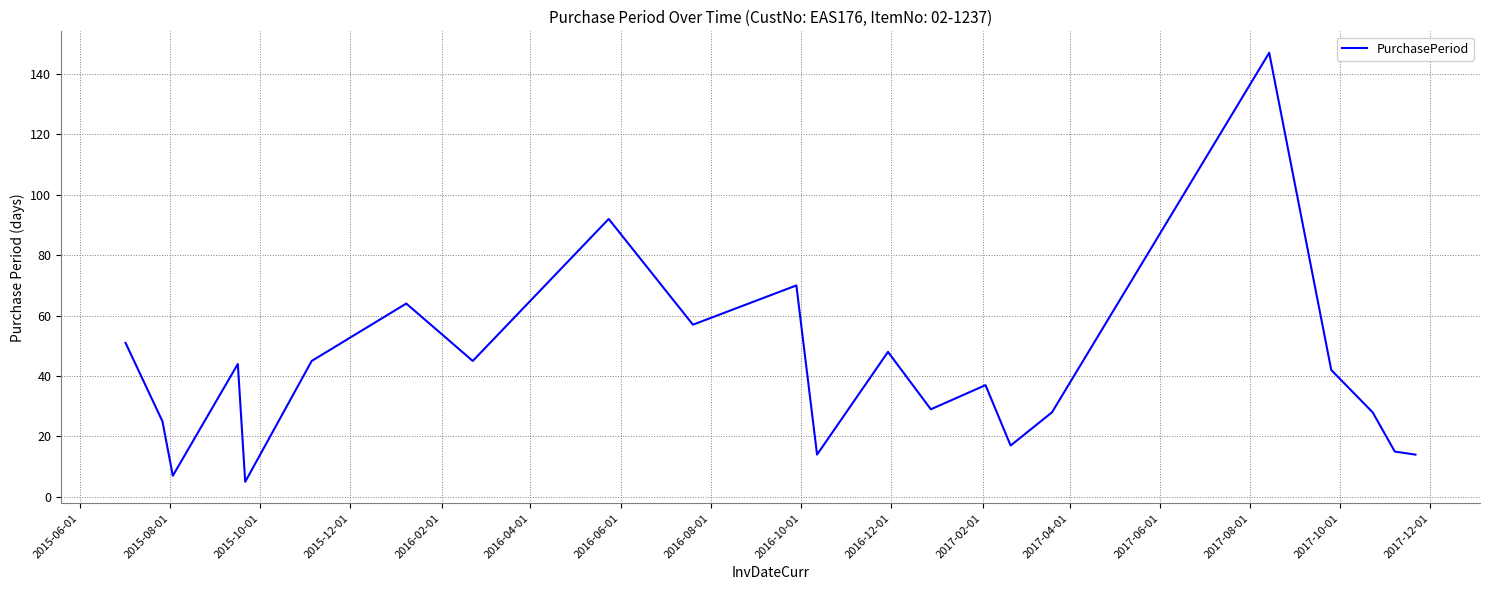

Does the chart display data point markers on the line(s)?

No